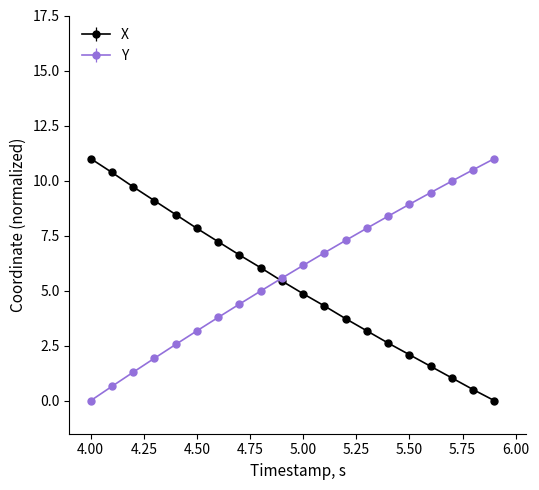

Reading left to right, extract all data points from this chart.

X: 11.0	10.4	9.7	9.1	8.5	7.8	7.2	6.6	6.0	5.4	4.9	4.3	3.7	3.2	2.6	2.1	1.6	1.0	0.5	0.0
Y: 0.0	0.7	1.3	1.9	2.6	3.2	3.8	4.4	5.0	5.6	6.1	6.7	7.3	7.8	8.4	8.9	9.5	10.0	10.5	11.0